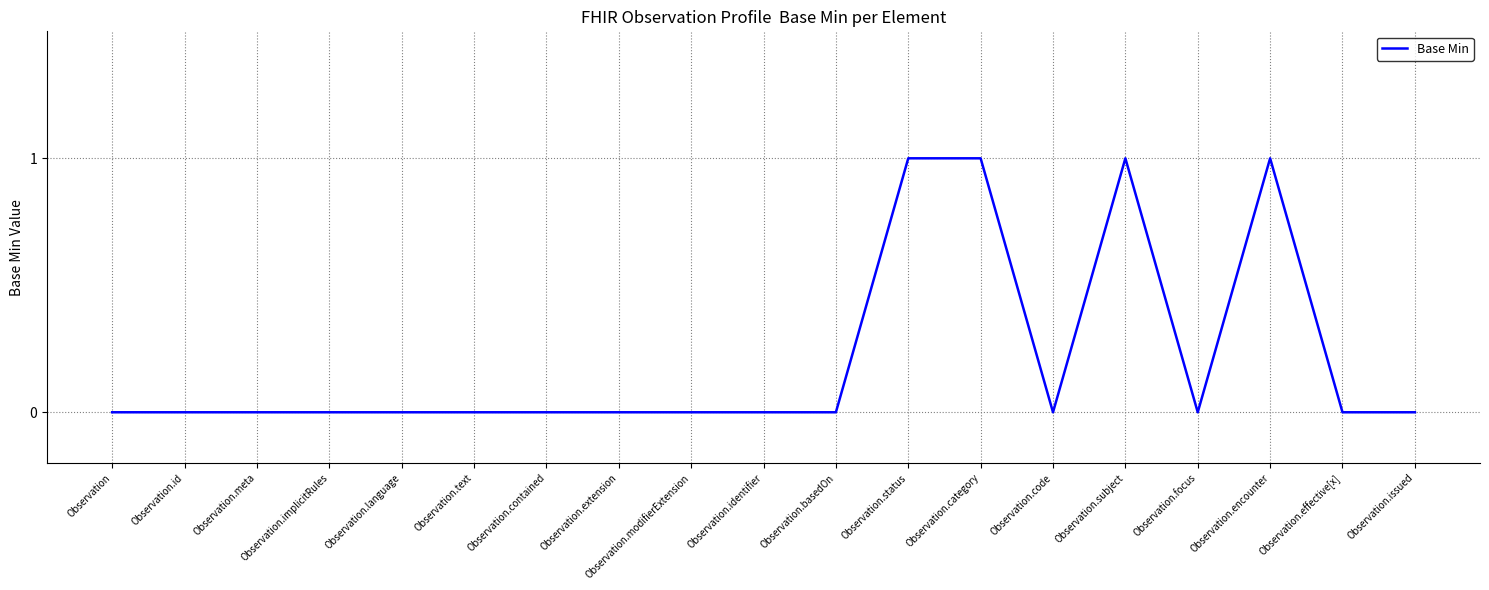

What position from the right is Observation.extension?

12